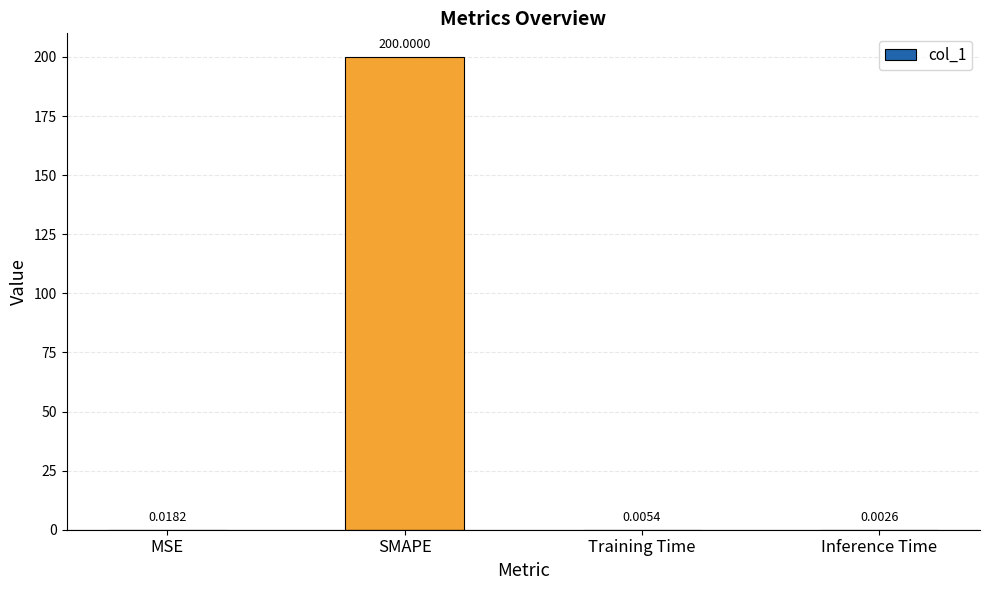

What is the sum of all values?

200.0